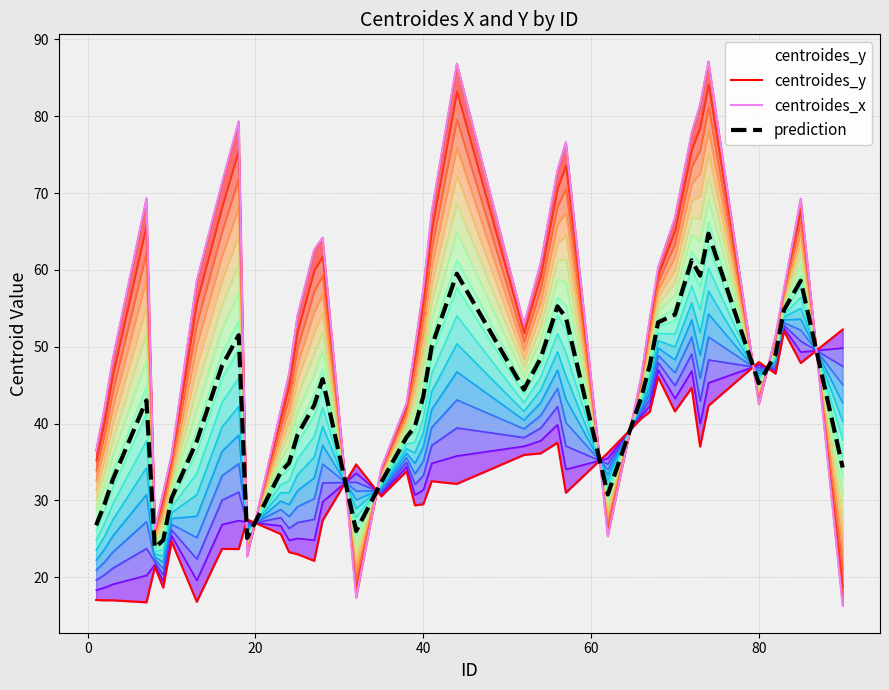

List the labels in order of centroides_y value, smallest first.

7, 13, 2, 3, 1, 9, 8, 27, 25, 24, 18, 16, 10, 23, 28, 19, 39, 40, 35, 57, 44, 41, 38, 32, 52, 54, 62, 73, 56, 66, 67, 70, 74, 72, 68, 82, 85, 80, 83, 90